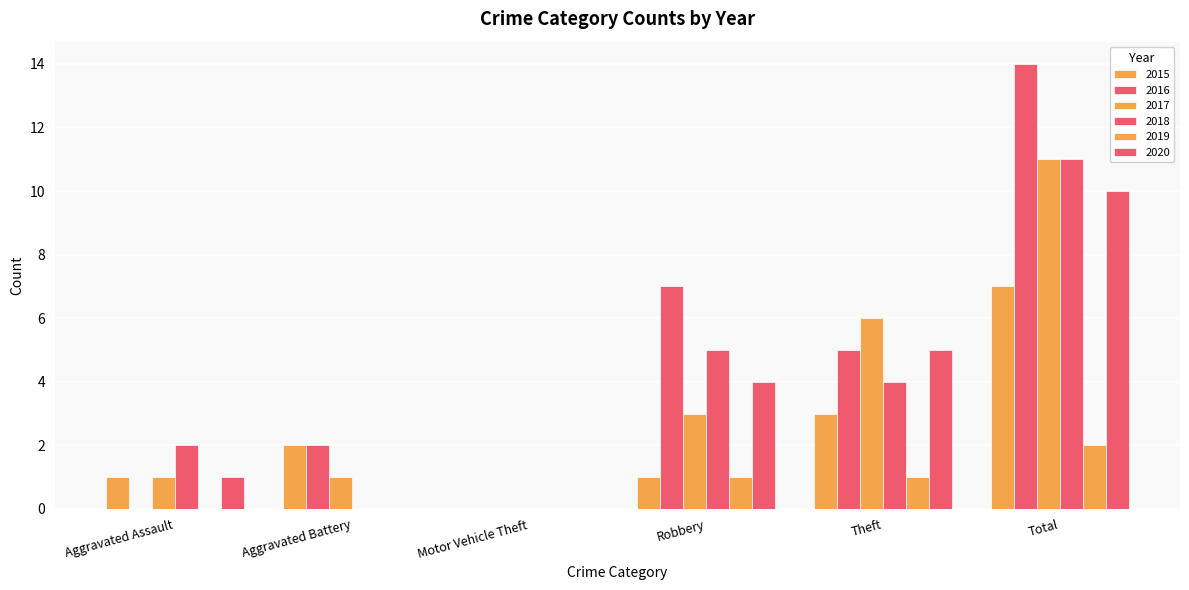

Count the number of data series in this chart.

6